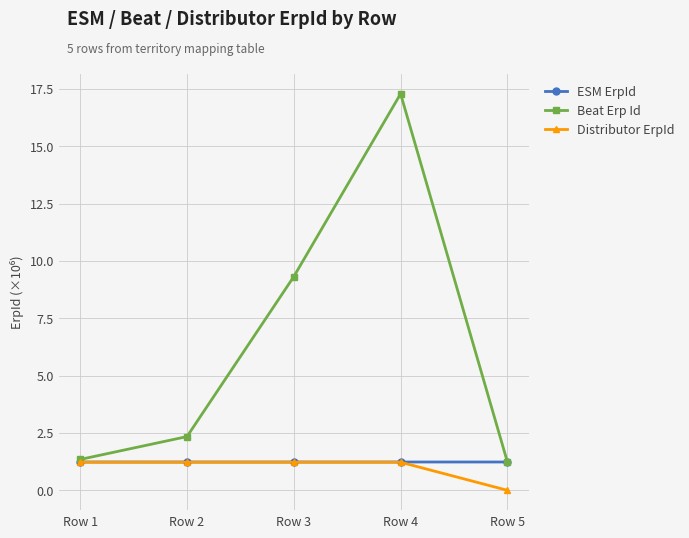

Is the value of ESM ErpId at Row 1 greater than the value of Beat Erp Id at Row 3?

No